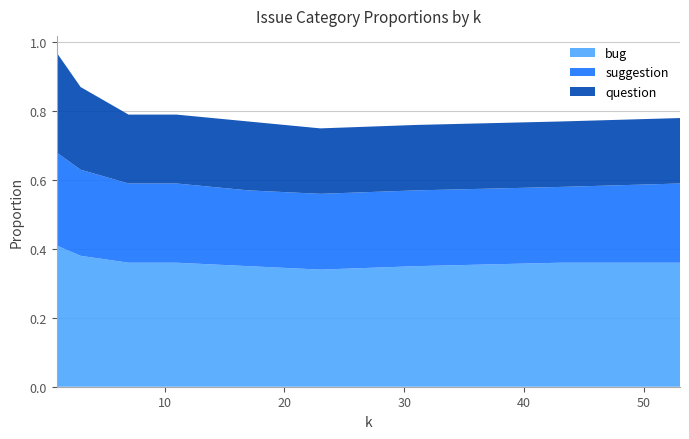

Reading left to right, extract all data points from this chart.

bug: 1=0.4	3=0.4	7=0.4	11=0.4	17=0.3	23=0.3	31=0.3	43=0.4	53=0.4
suggestion: 1=0.3	3=0.2	7=0.2	11=0.2	17=0.2	23=0.2	31=0.2	43=0.2	53=0.2
question: 1=0.3	3=0.2	7=0.2	11=0.2	17=0.2	23=0.2	31=0.2	43=0.2	53=0.2